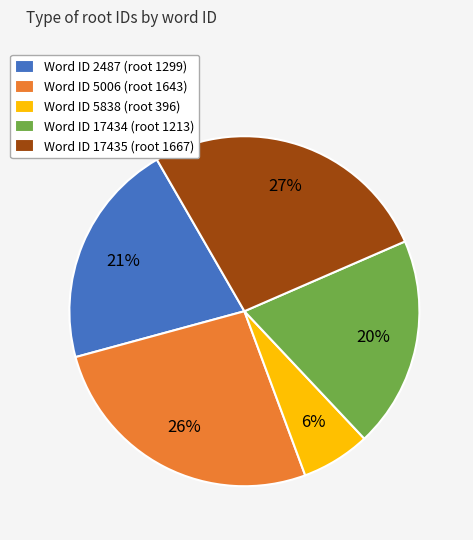

To the nearest percent, what is the difference between the Word ID 5838 (root 396) and Word ID 5006 (root 1643) slice percentages?

20%